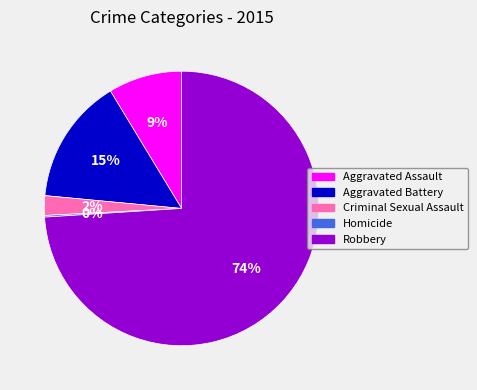

True or false: Aggravated Assault accounts for 9% of the total.

True